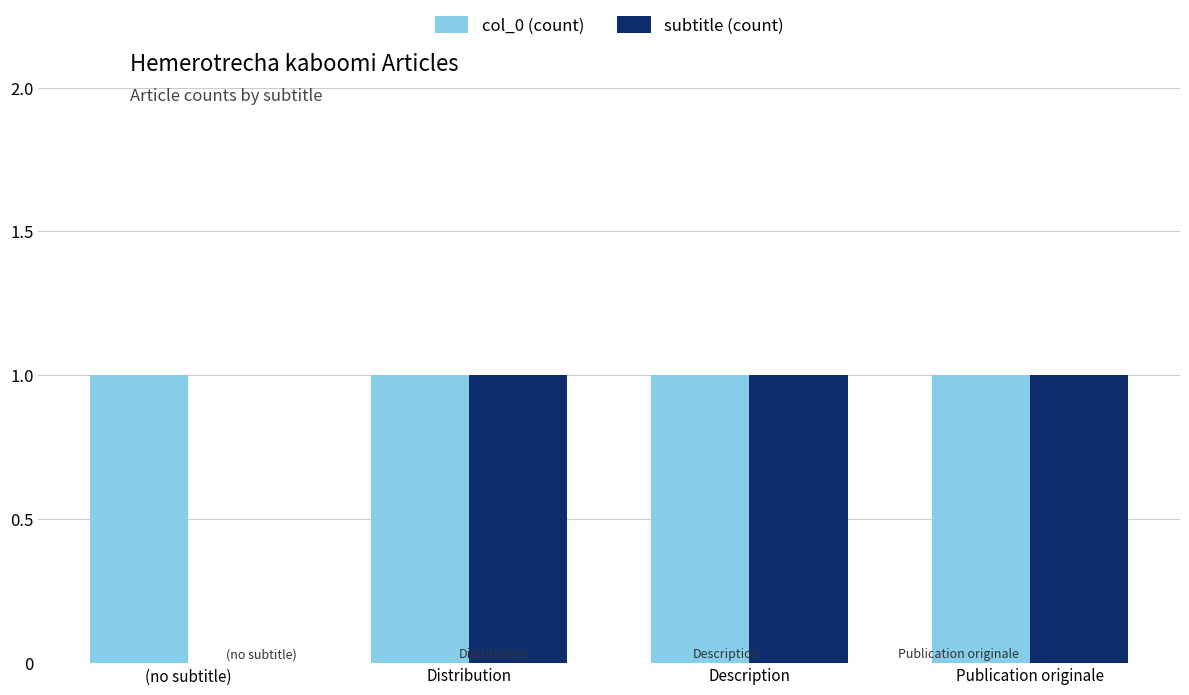

The value of col_0 (count) at Publication originale is 1. True or false?

True